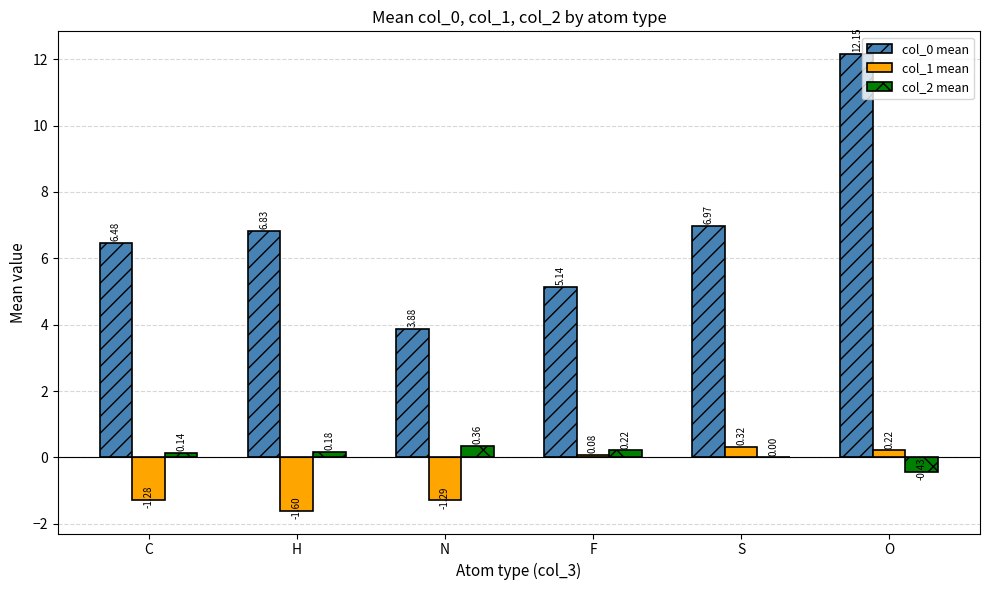

At which category is the sum across all series the highest?

O